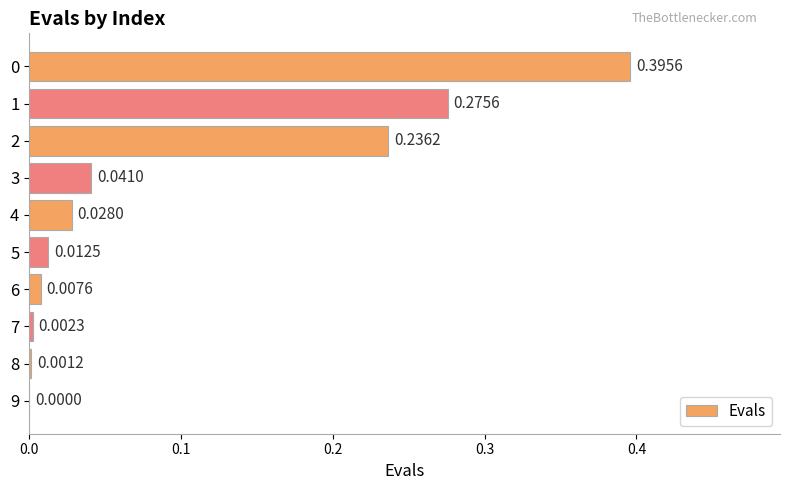

Is it true that the value at 6 is 0.0?

True